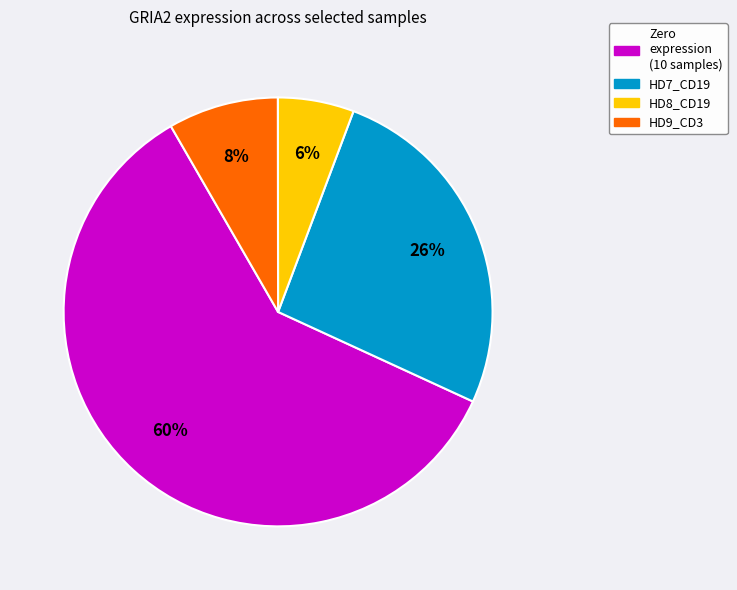

Does any single category account for the majority?

Yes